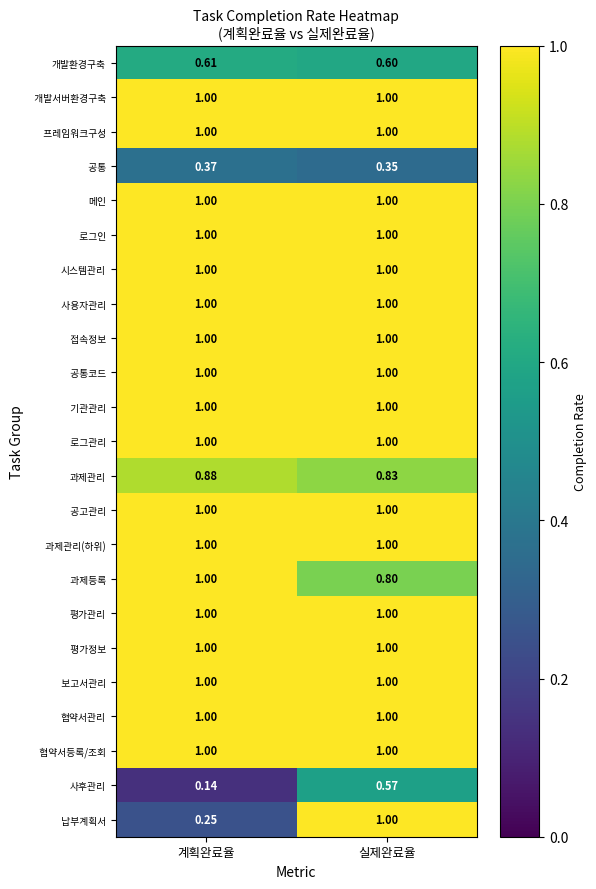

At which category is the sum across all series the highest?

실제완료율